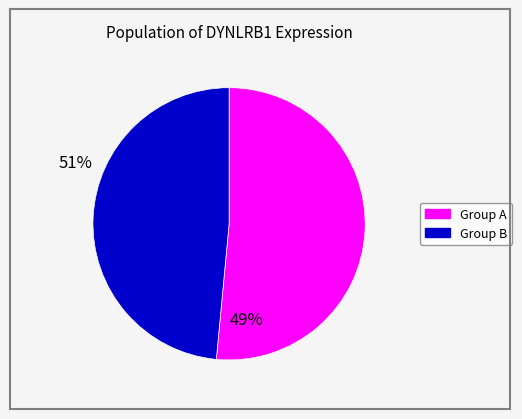

Count the number of slices in the pie.

2